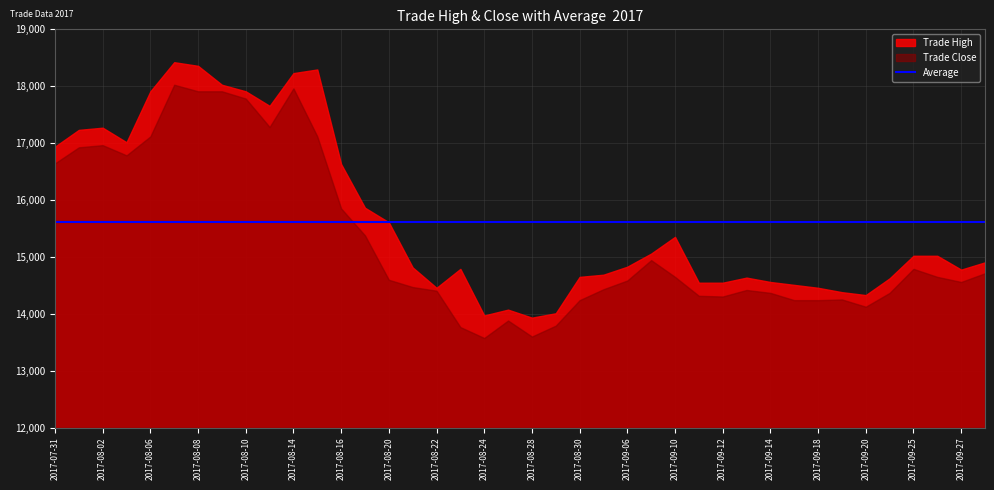

How many interior local valleys does the Trade Close series have?

7